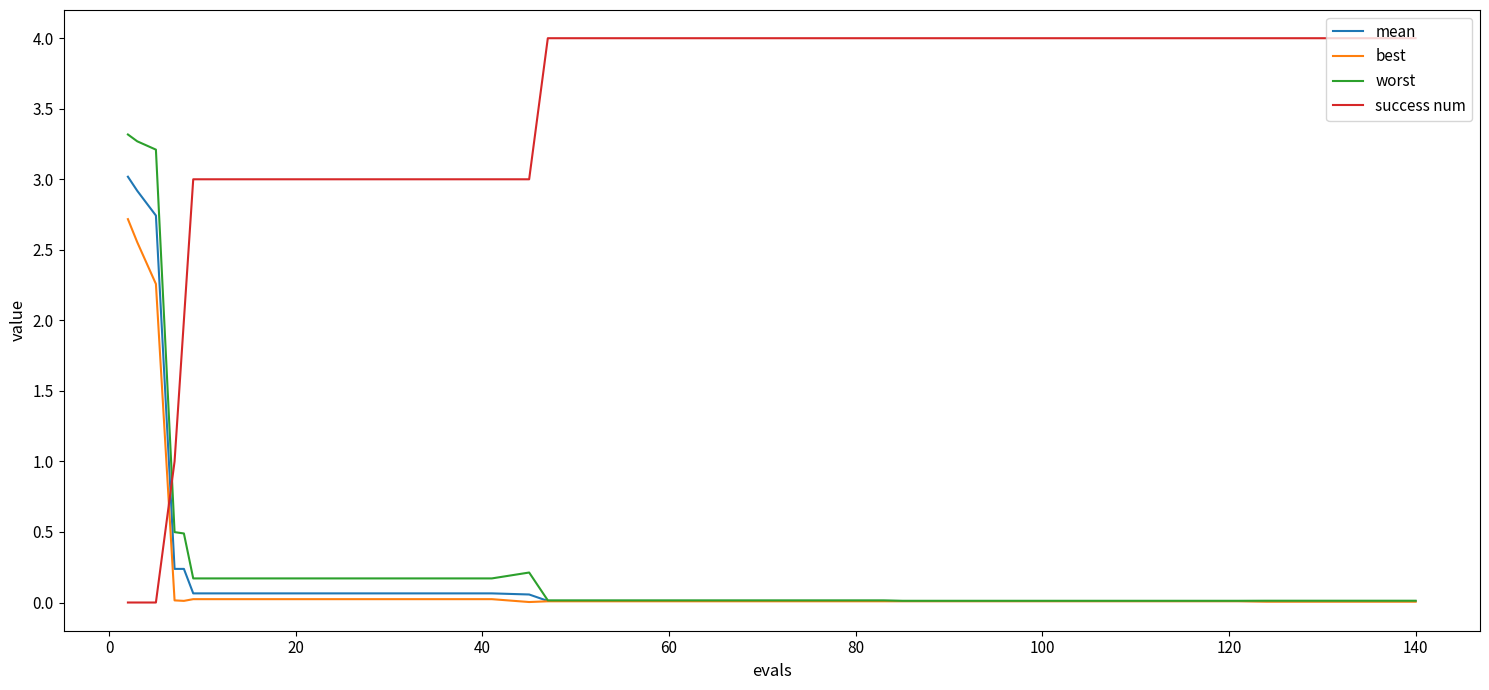

Count the number of data series in this chart.

4